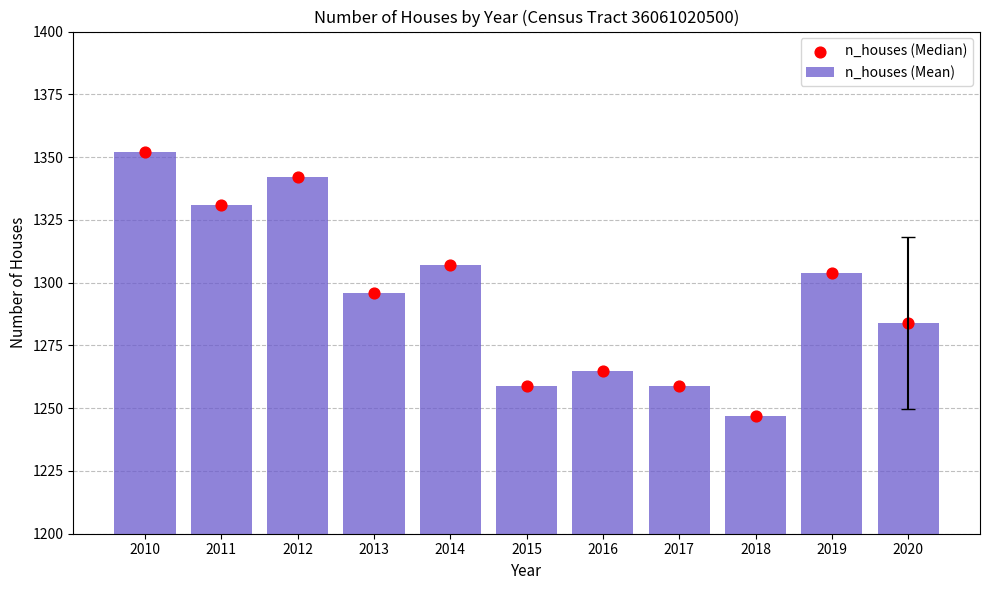

Which series contains the lowest Y value?

n_houses (Mean)